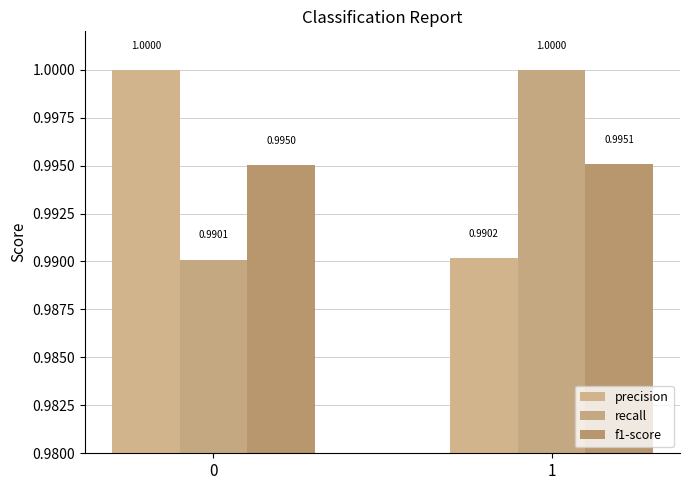

Which series has the largest range (max minus min)?

recall